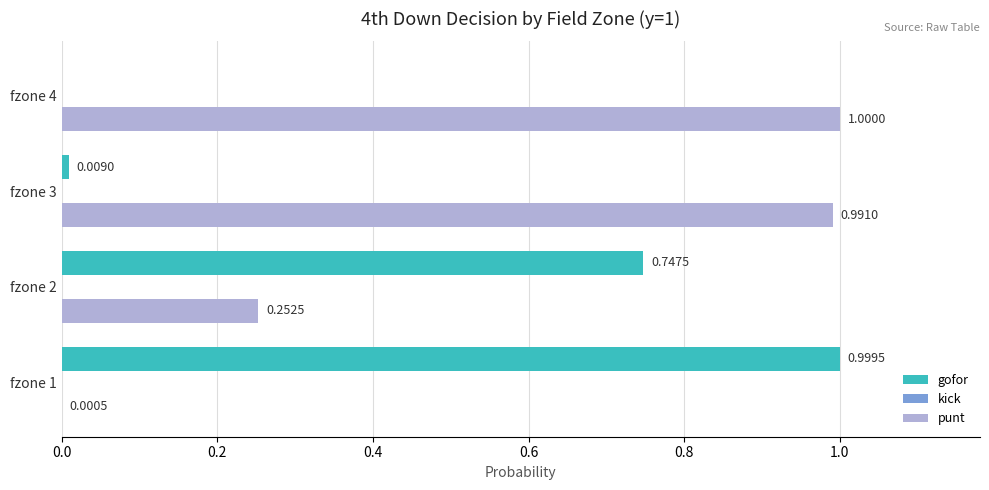

Which series has the largest total across all categories?

punt